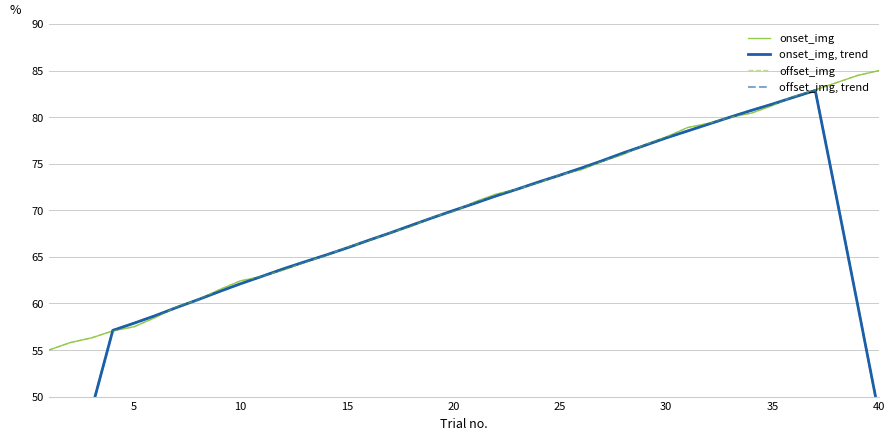

The value of offset_img at 5 is 34.5. True or false?

False